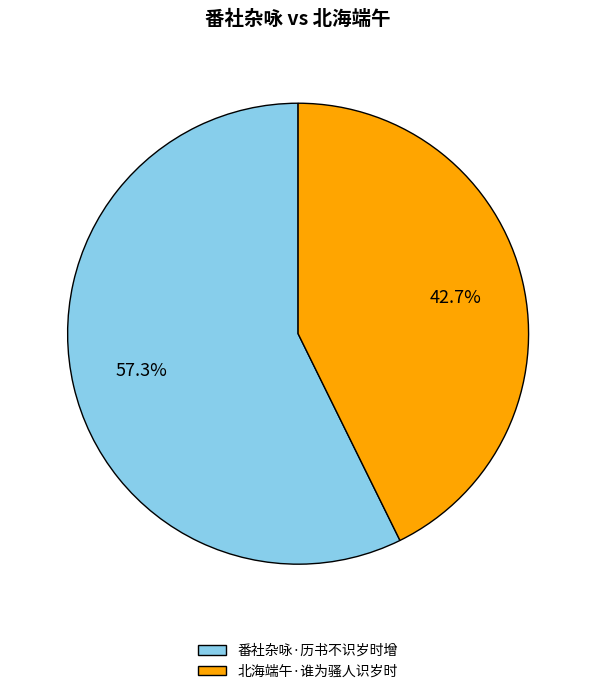

Which category has the biggest portion of the pie?

番社杂咏·历书不识岁时增